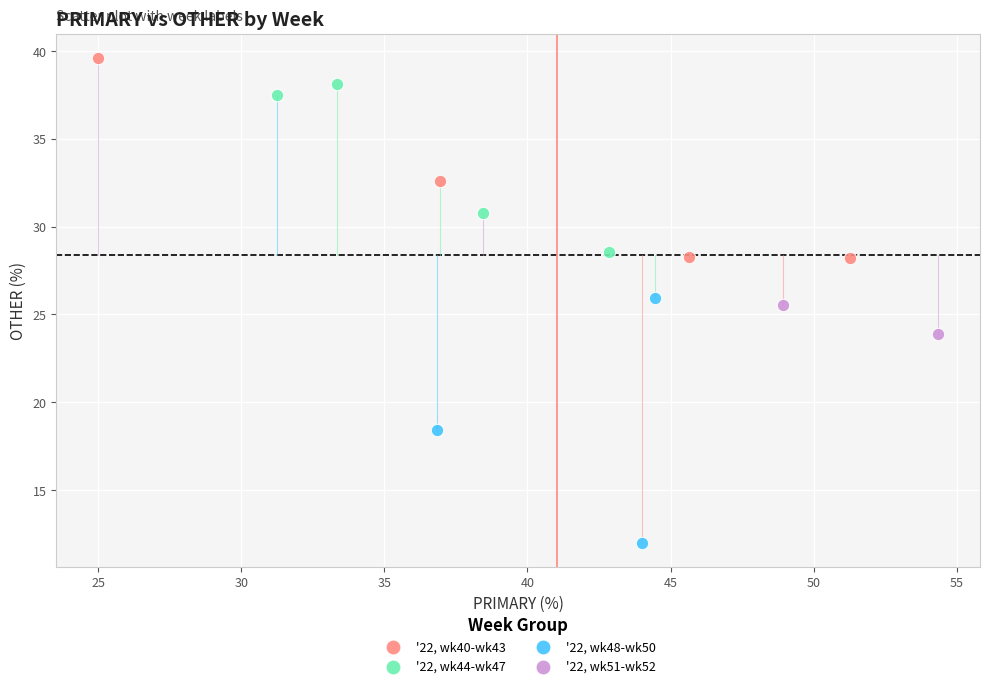

Which series contains the highest Y value?

'22, wk40-wk43